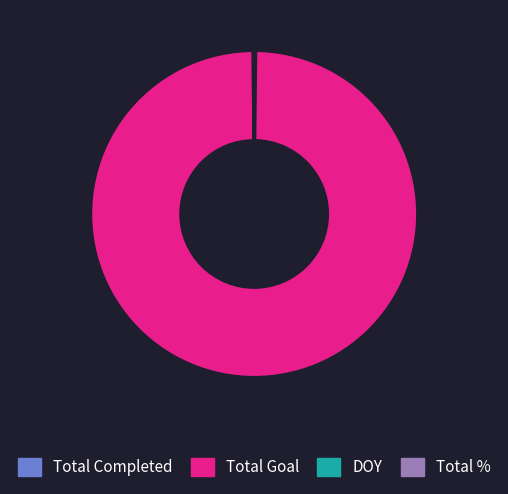

Is there any slice that represents more than half of the pie?

Yes